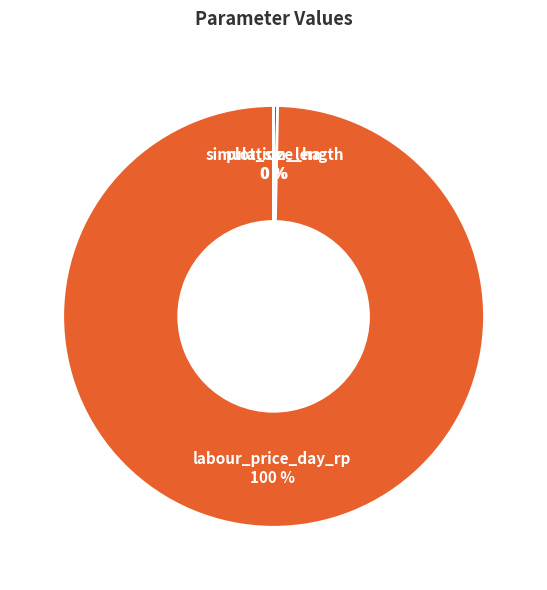

Which slice is the largest?

labour_price_day_rp